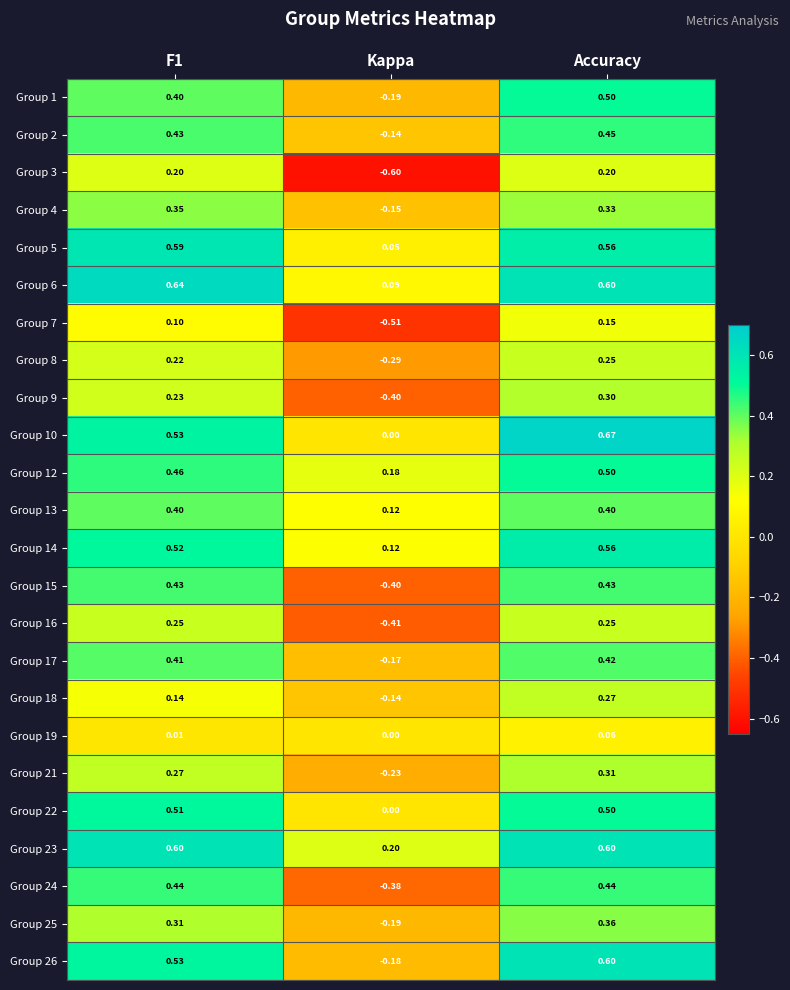

At which label is Group 23 closest to 0?

Kappa